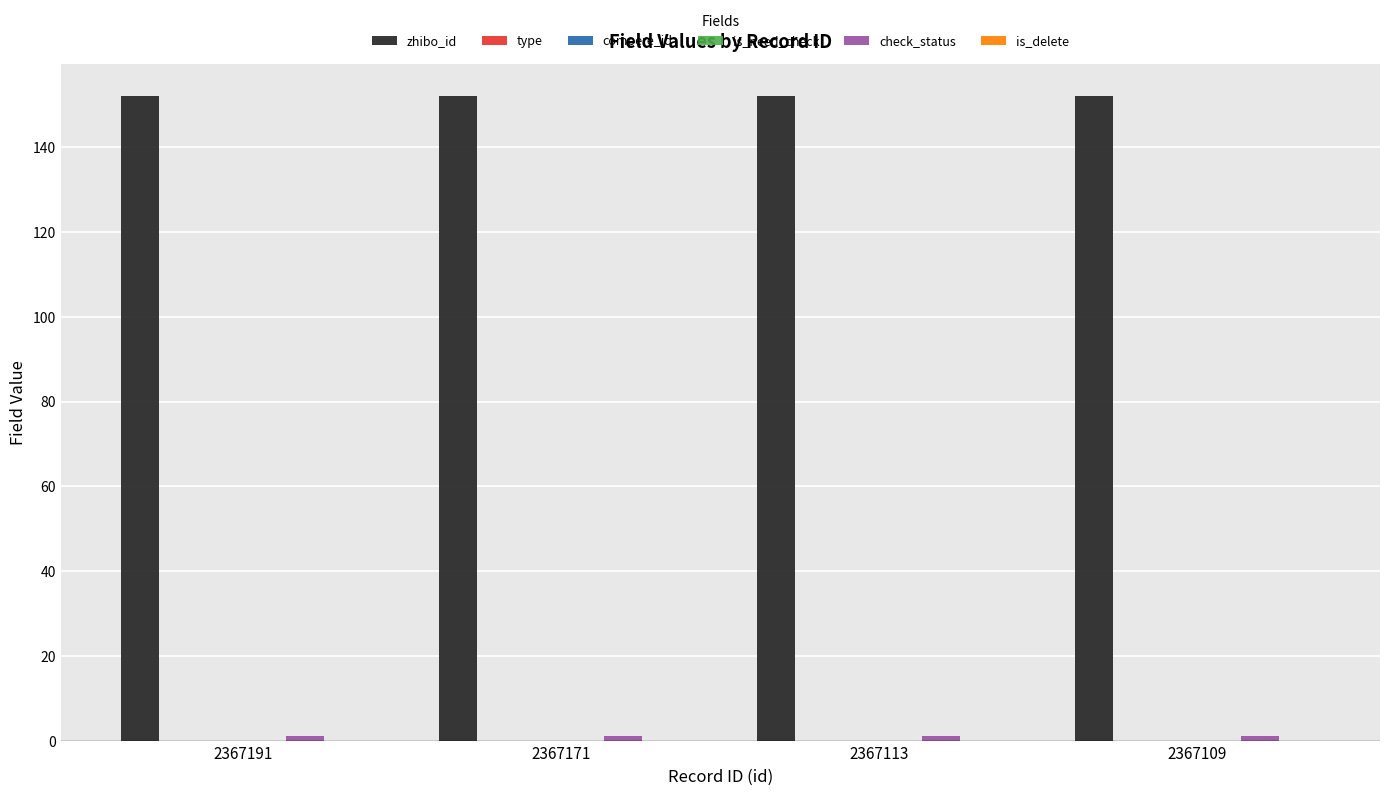

Is the value of is_delete at 2367113 greater than the value of is_need_check at 2367171?

No